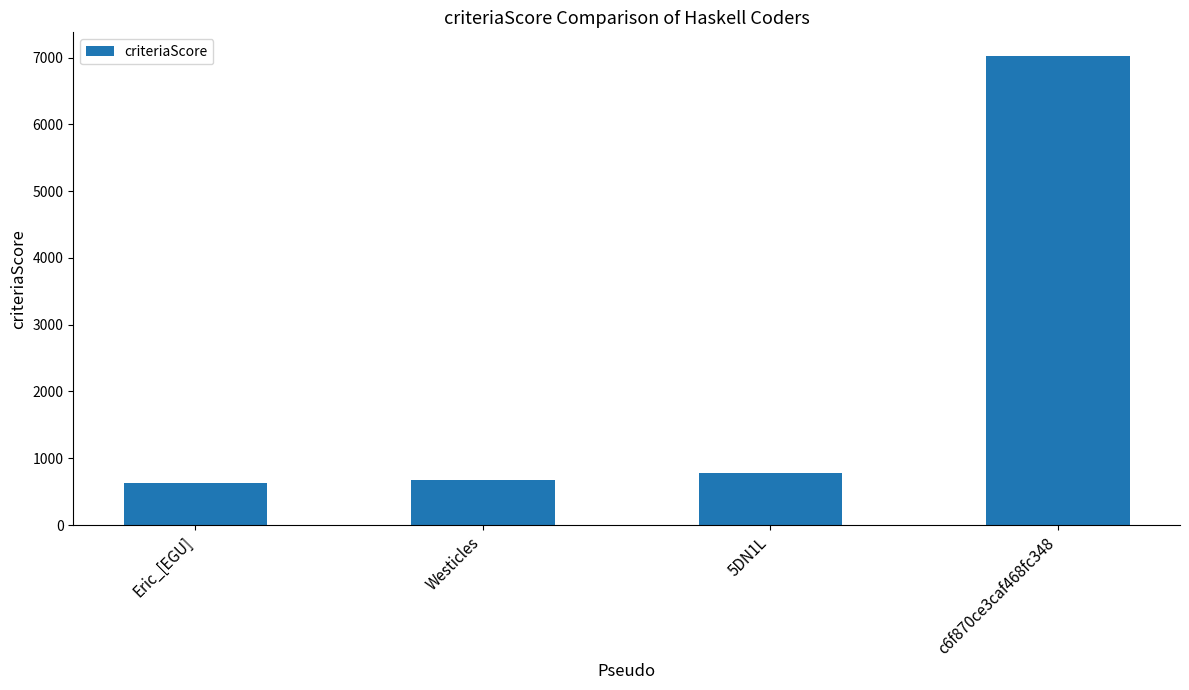

Is it true that the value at 5DN1L is 1140?

False